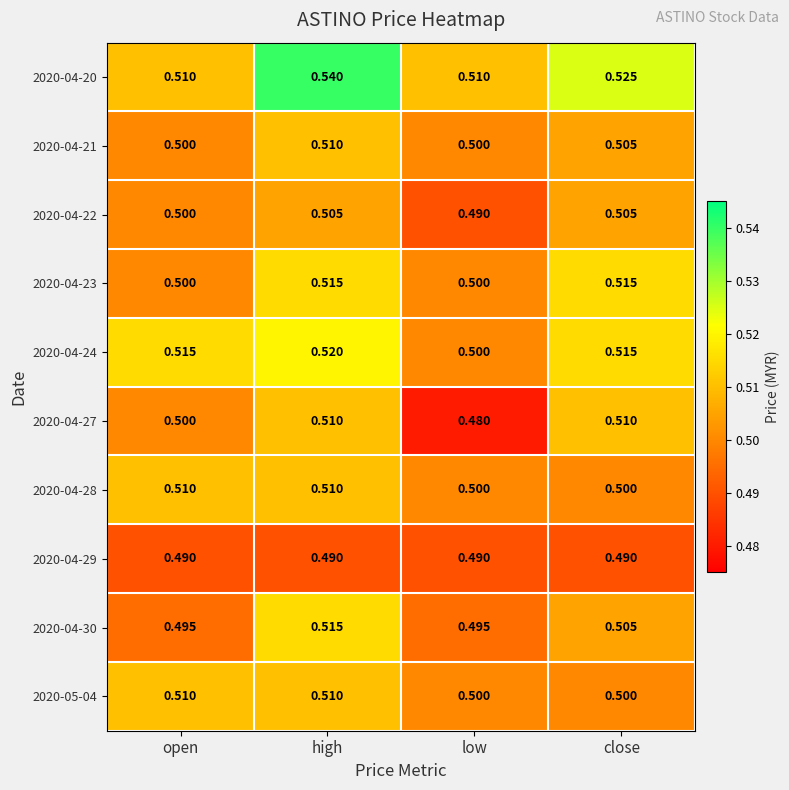

At which label does 2020-04-21 reach its peak?

high